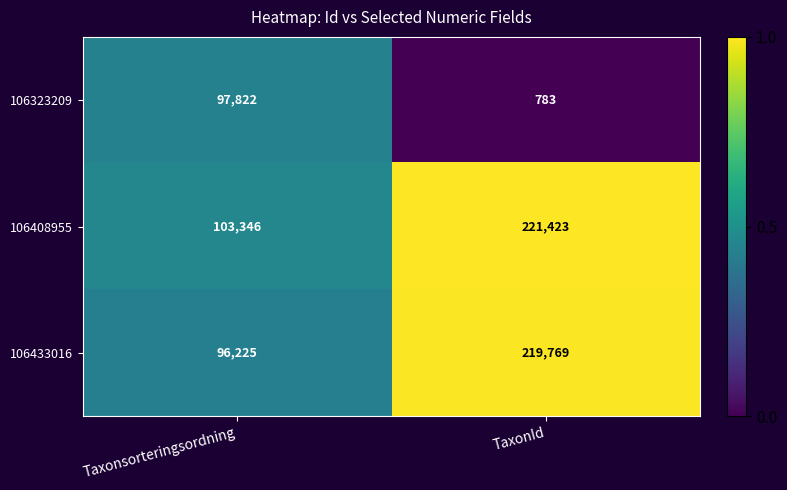

What is the sum of all 106408955 values?

324769